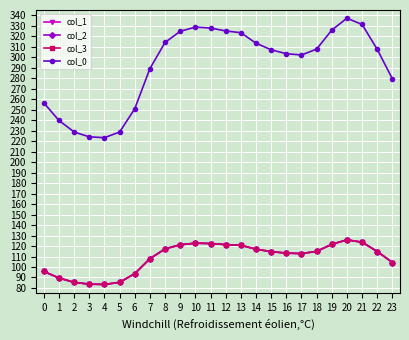

Is this an area chart (filled region under the line)?

No